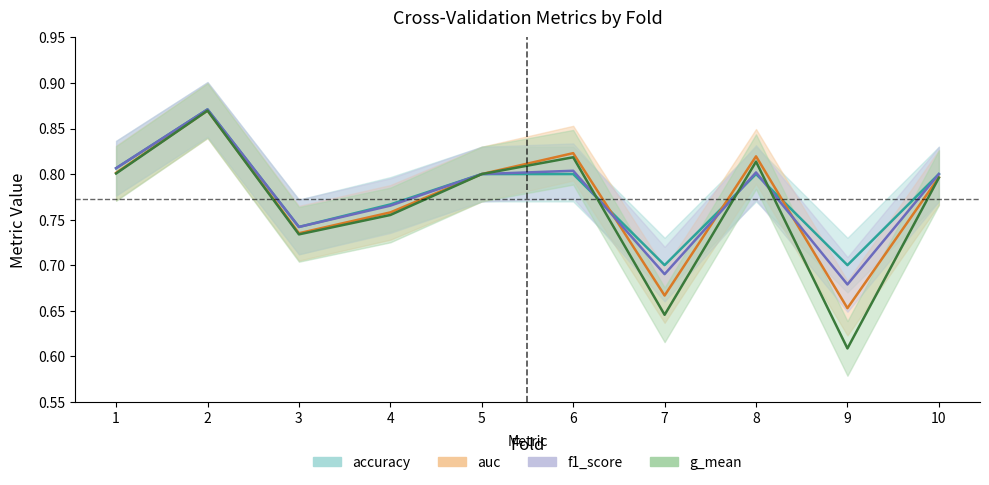

Which label corresponds to the largest value in the chart?

2